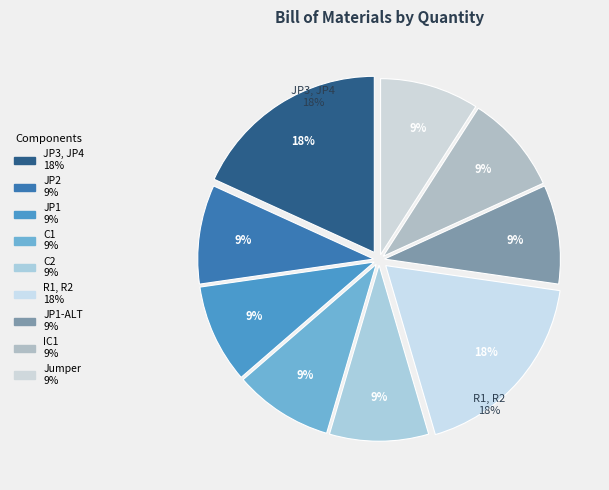

To the nearest percent, what is the average slice percentage?

11%